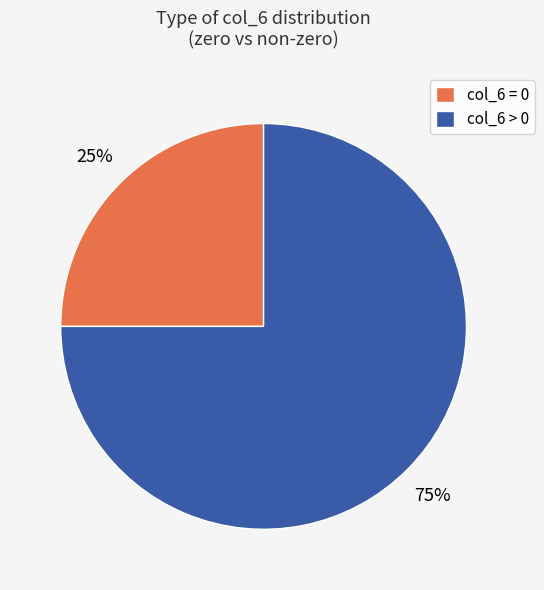

Rank the categories by value from lowest to highest.

col_6 = 0, col_6 > 0